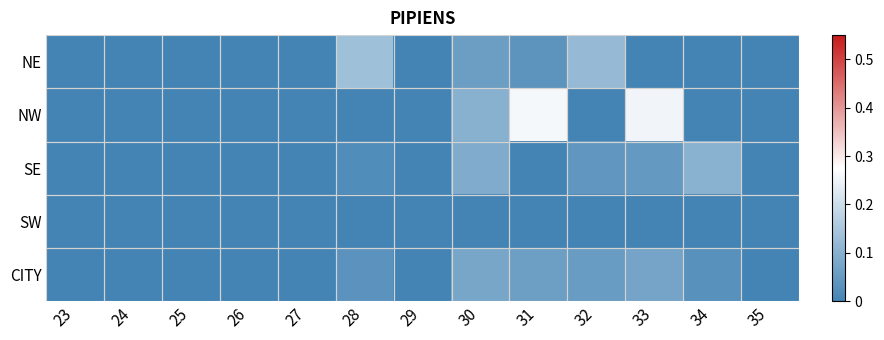

Which has a higher value, 34 or 31?

31